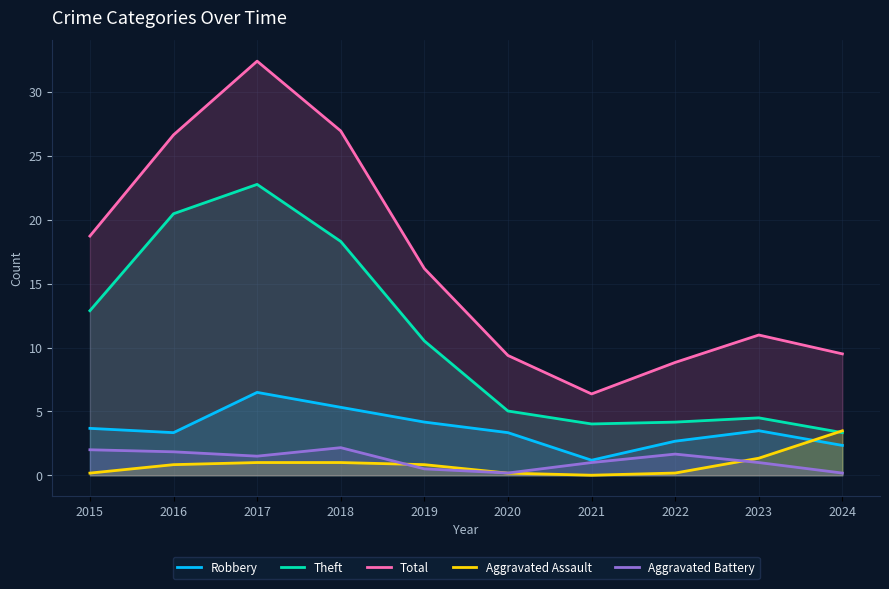

What is the highest value of the Total series?

32.4